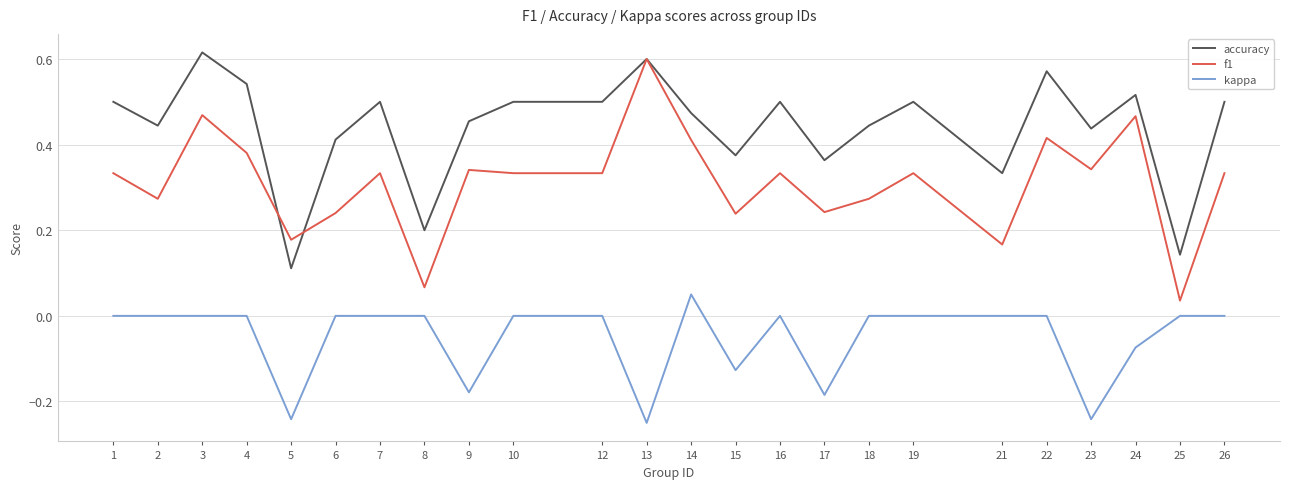

True or false: kappa has more than 1 interior local peaks.

True